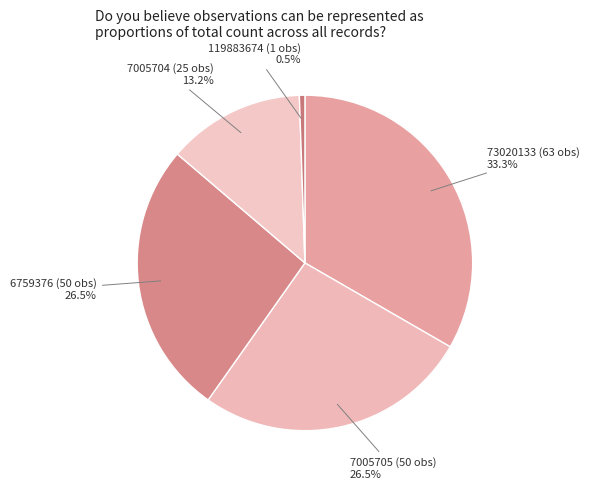

Count the number of slices in the pie.

5